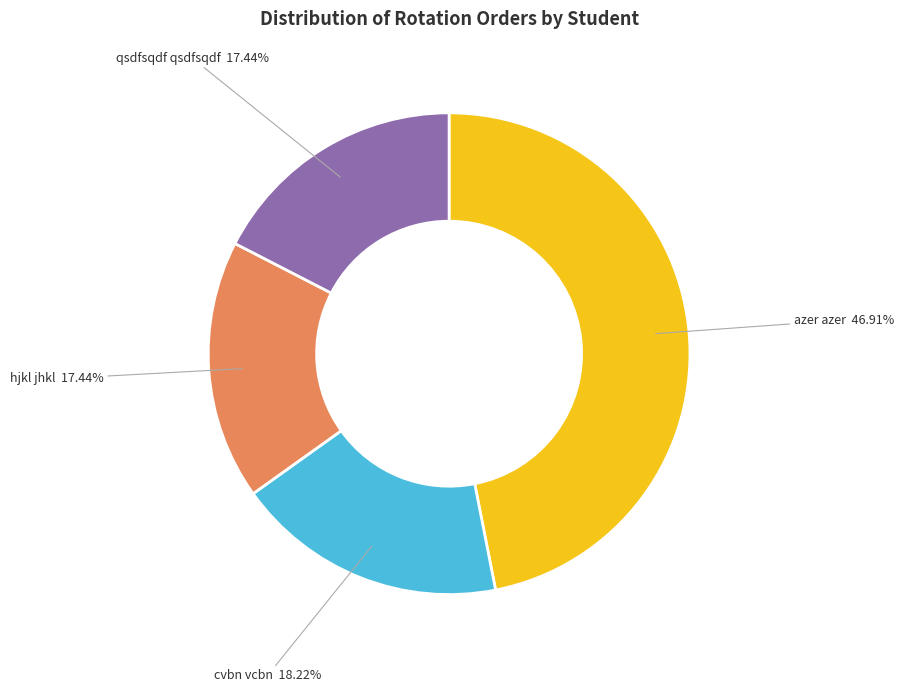

Do azer azer and qsdfsqdf qsdfsqdf together represent more than half of the pie?

Yes